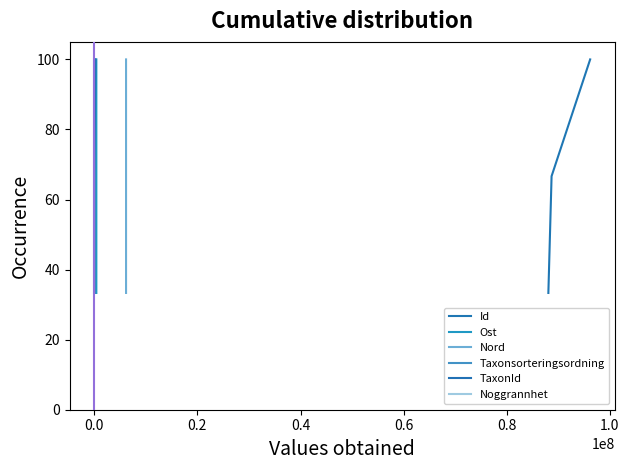

The value of Nord at −0.2 is 52.2. True or false?

False